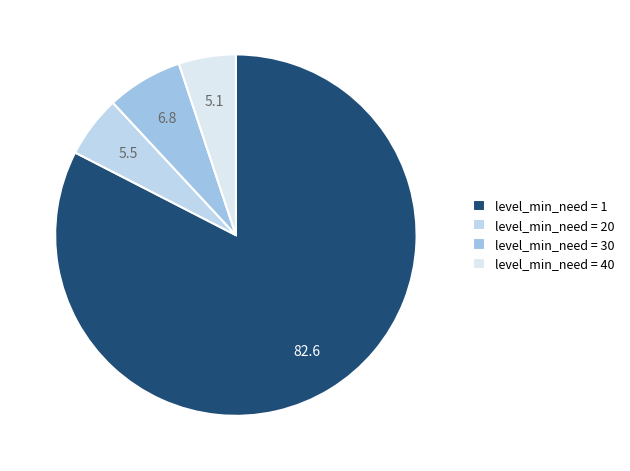

How many slices are in this pie chart?

4